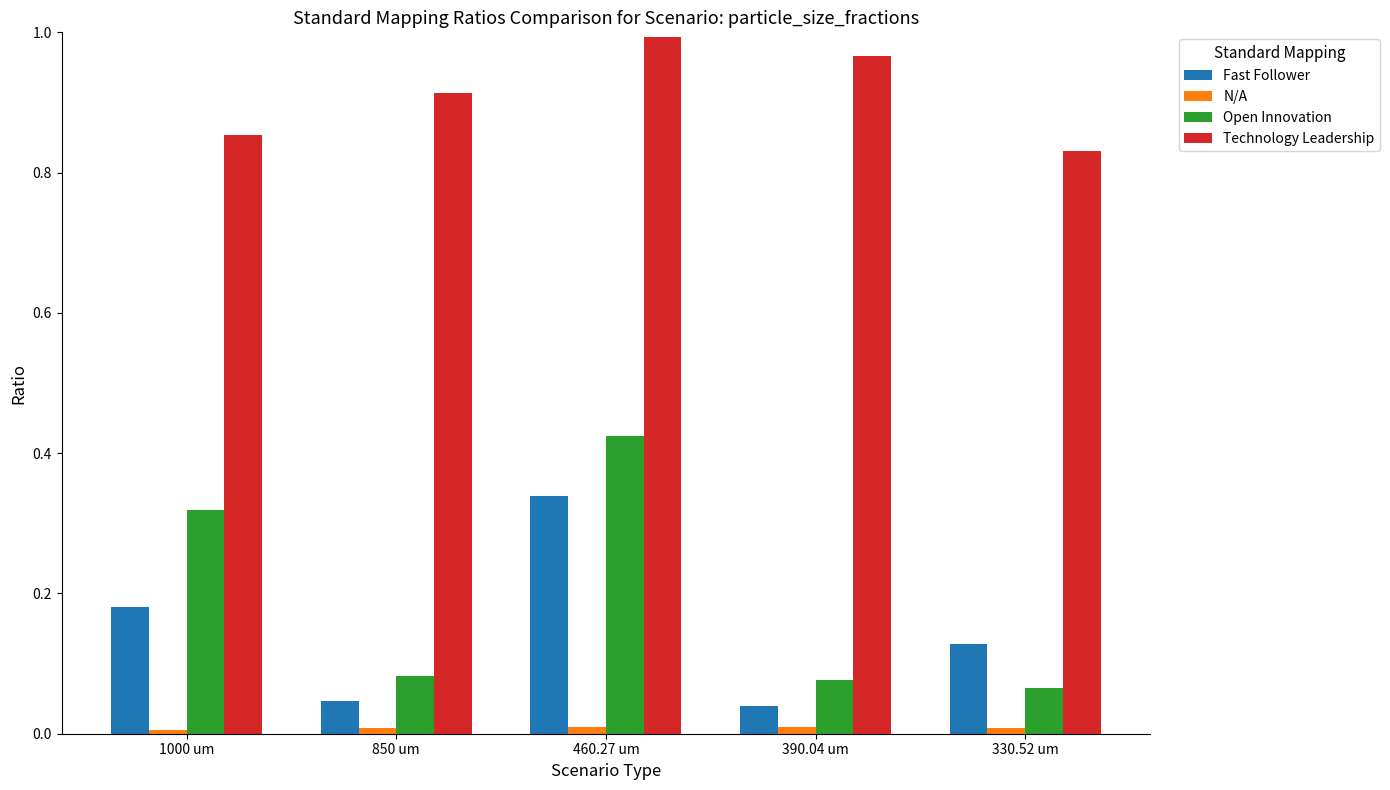

List the labels in order of Technology Leadership value, largest first.

460.27 um, 390.04 um, 850 um, 1000 um, 330.52 um